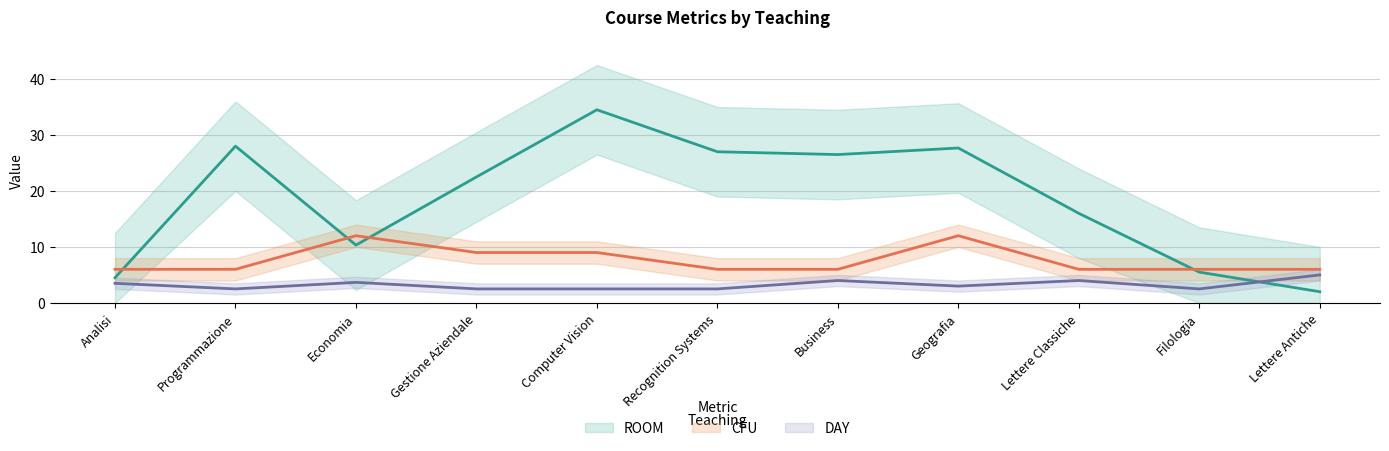

List the series in order of their overall mean, highest first.

ROOM, CFU, DAY